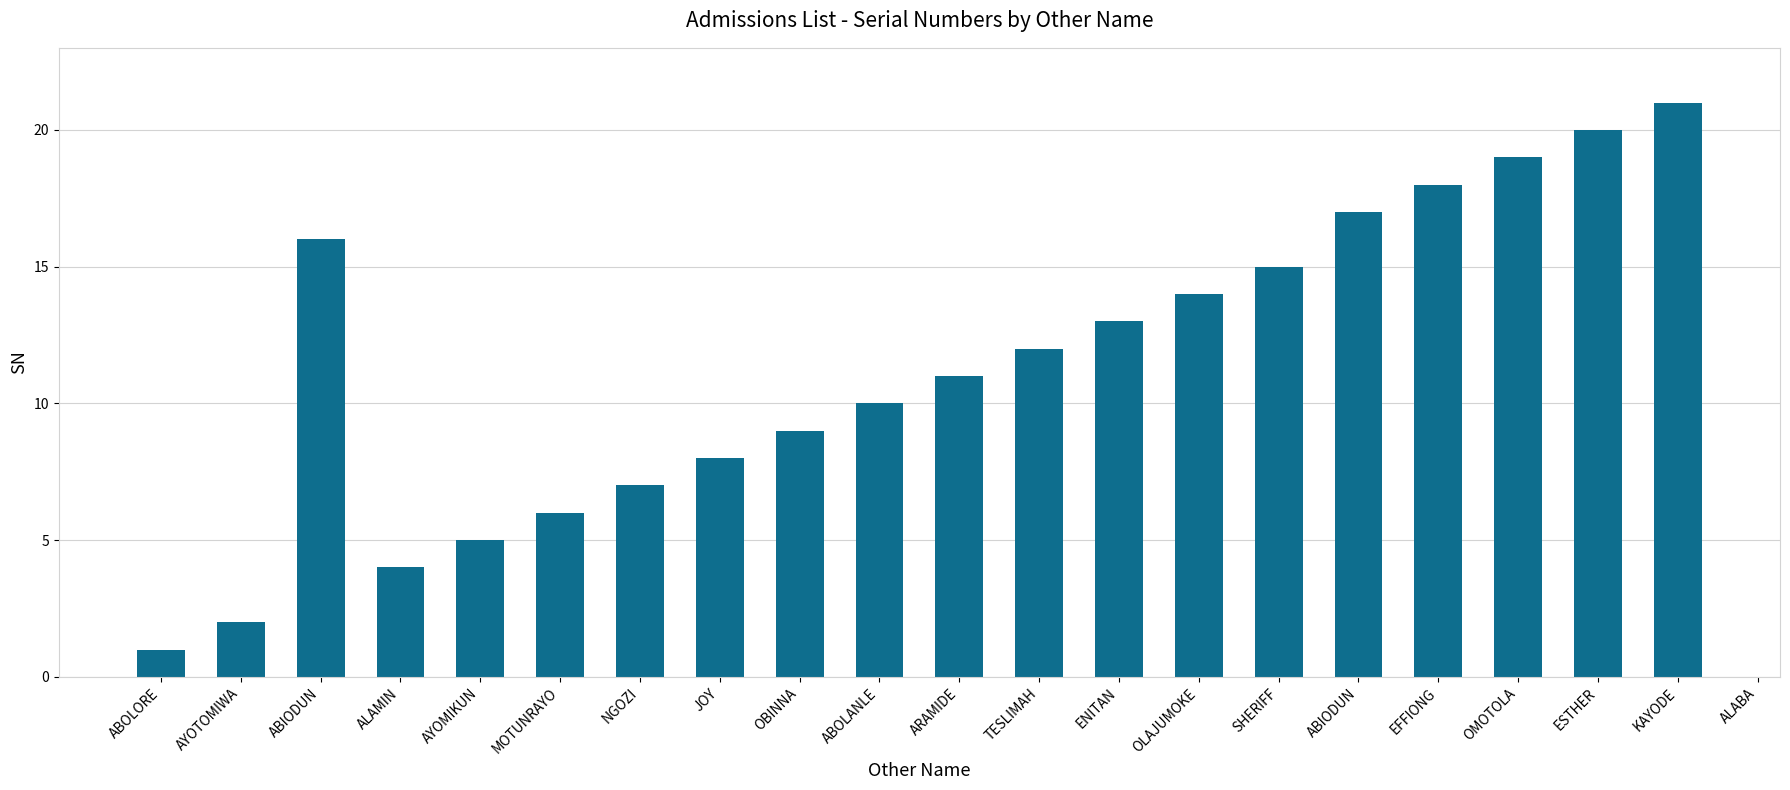

Is it true that the value at JOY is 4?

False